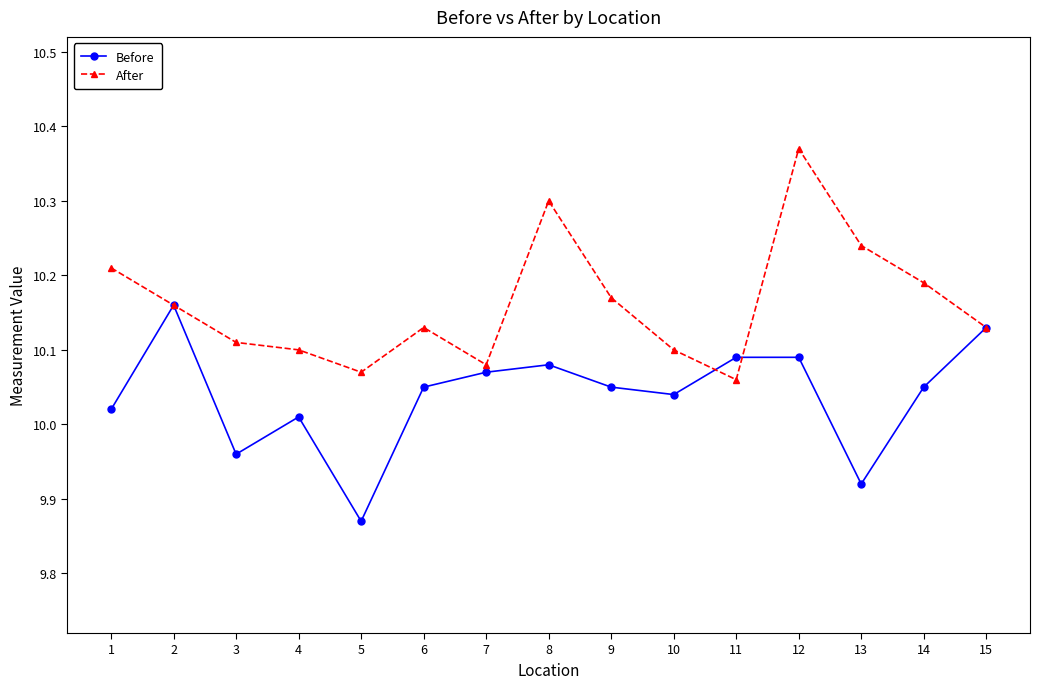

In After, how many points are higher than both neighbors (excluding endpoints)?

3